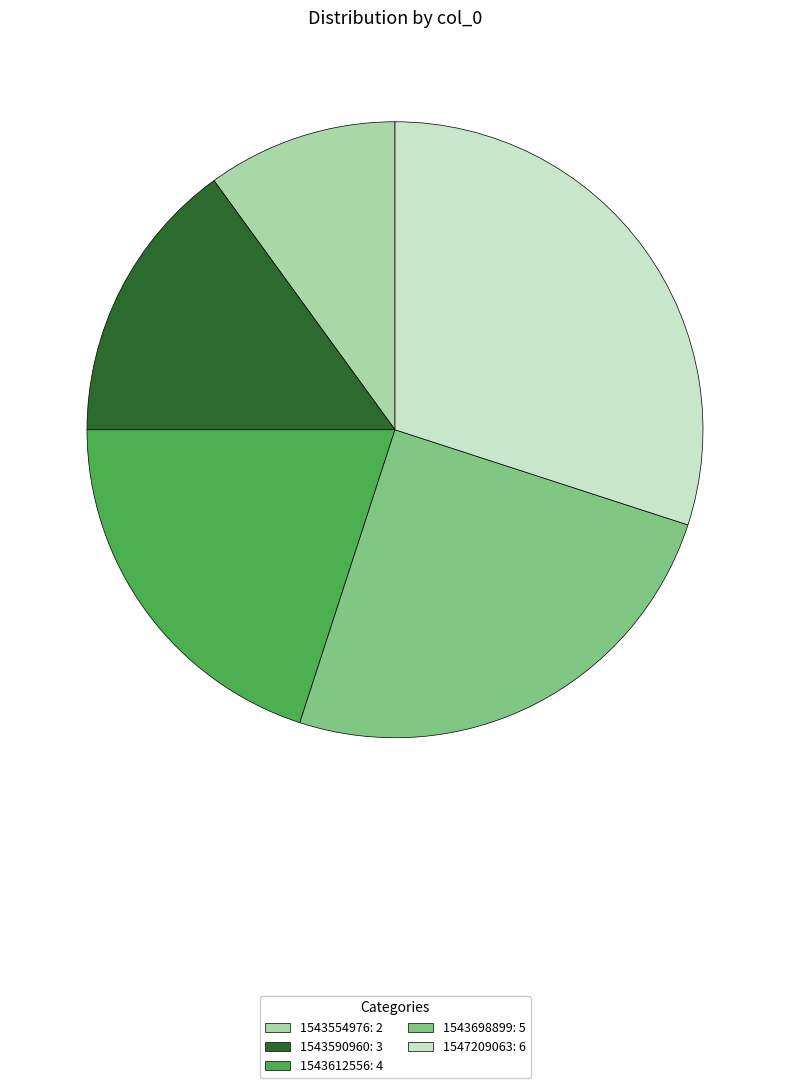

How many slices are in this pie chart?

5